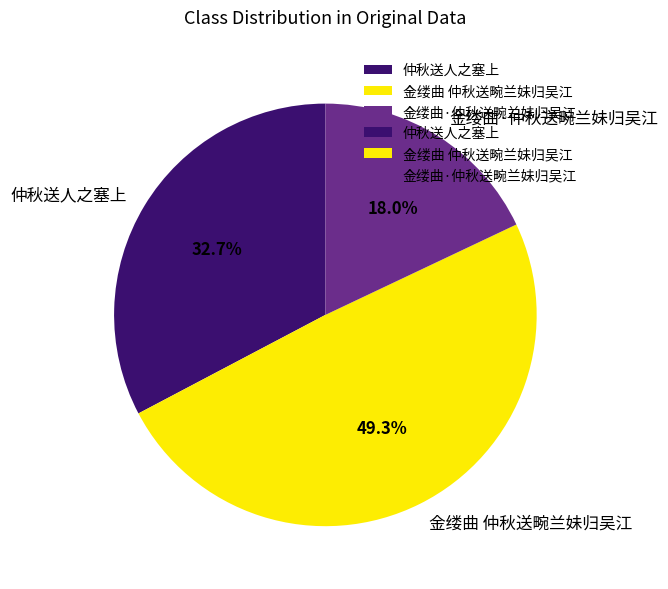

Is it true that 金缕曲·仲秋送畹兰妹归吴江 is 33% of the pie?

False